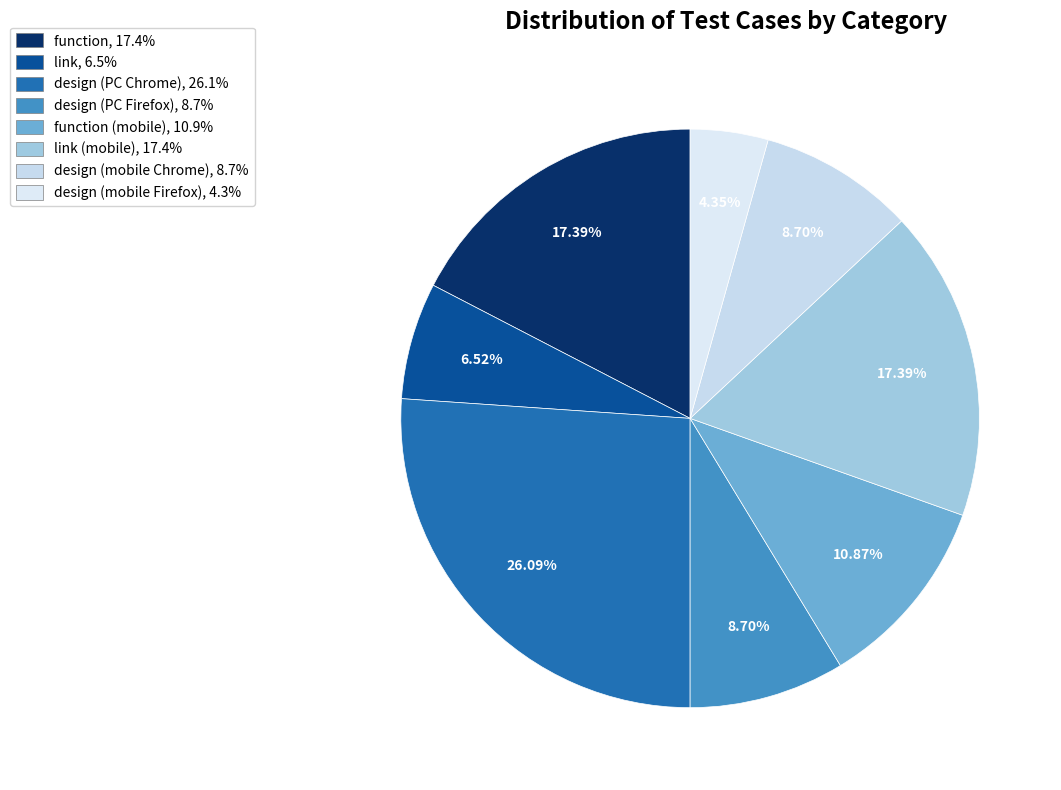

Count the number of slices in the pie.

8